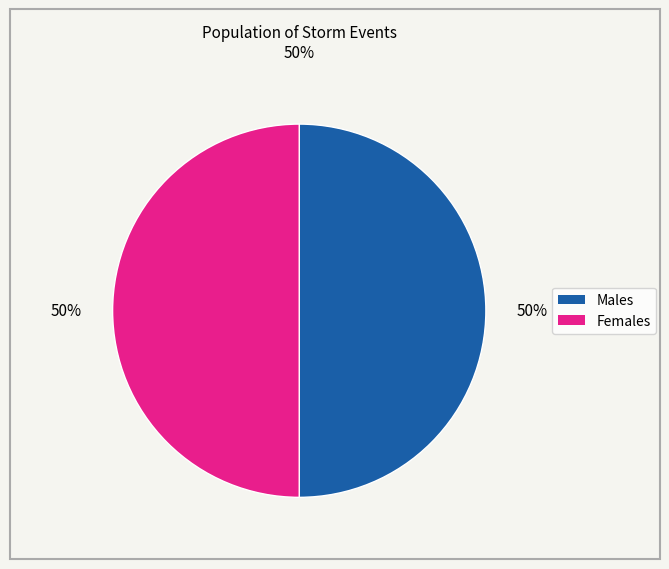

To the nearest percent, what is the average slice percentage?

50%